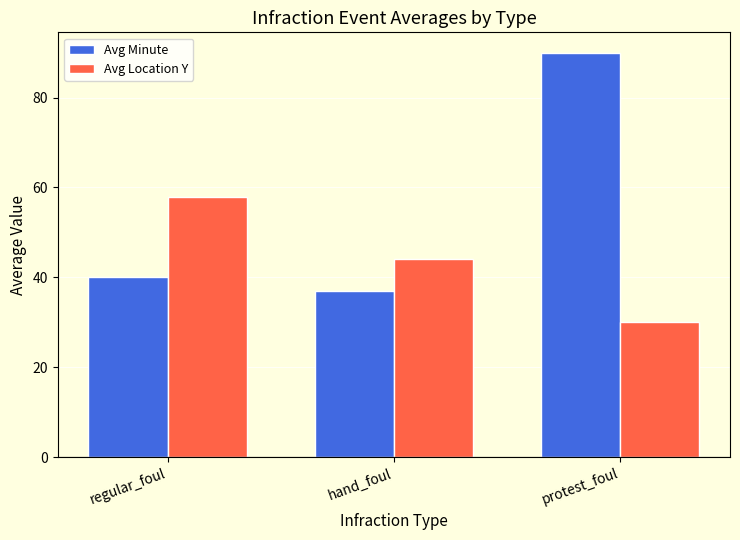

What position from the left is hand_foul?

2